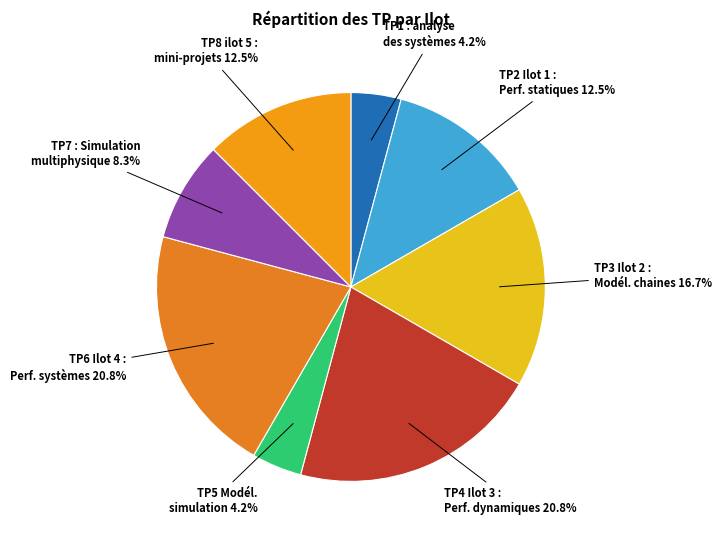

Does any single category account for the majority?

No